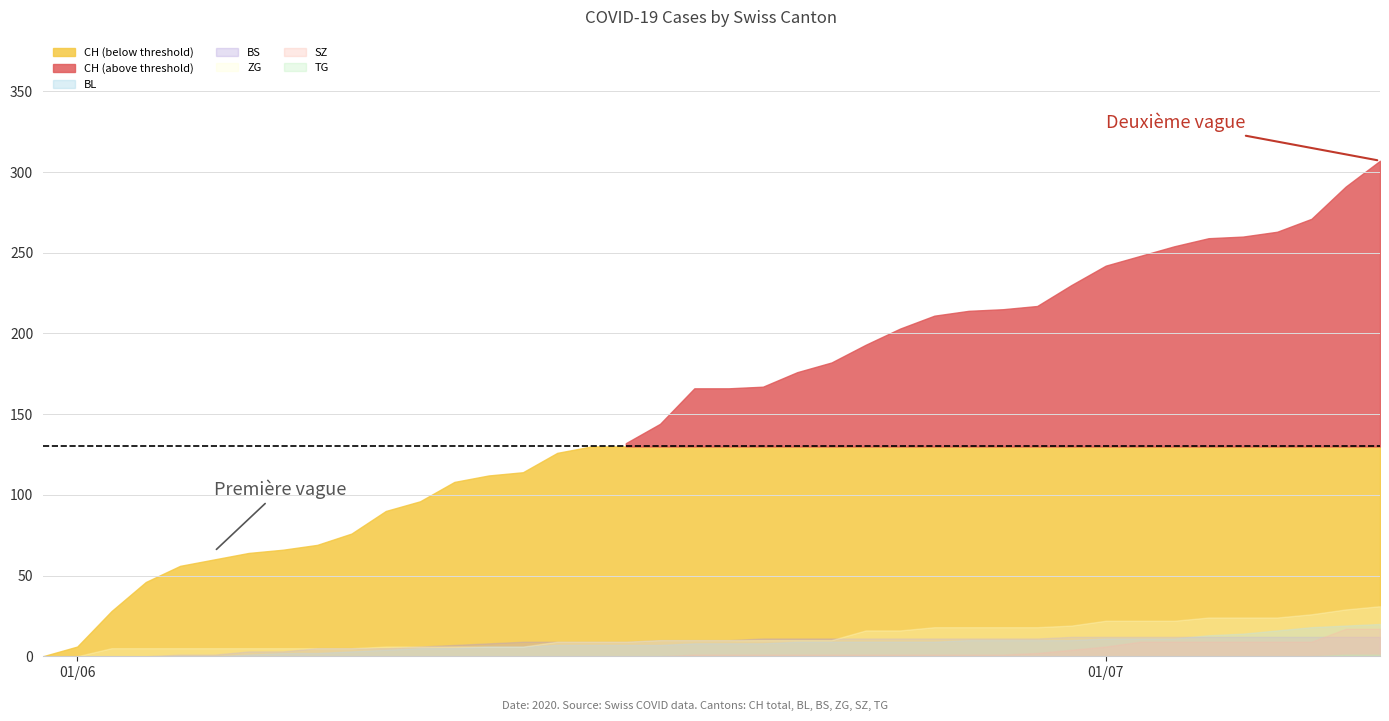

List the series in order of their peak value, lowest first.

TG, BS, SZ, BL, ZG, CH